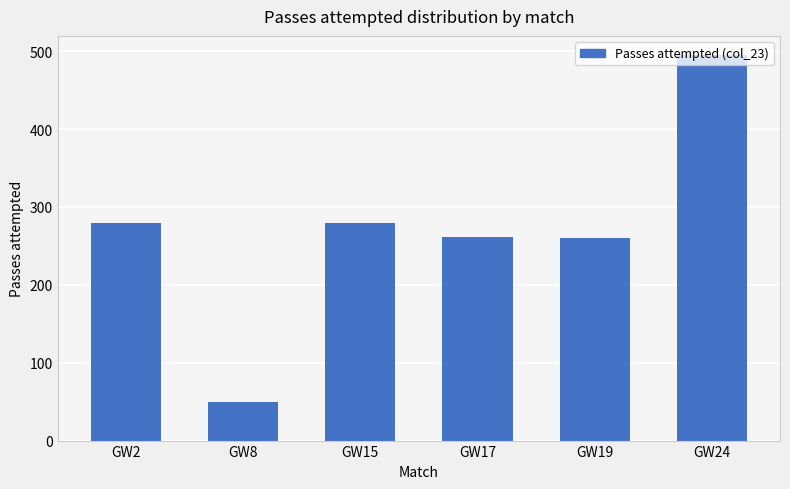

Is it true that the value at GW15 is 280?

True